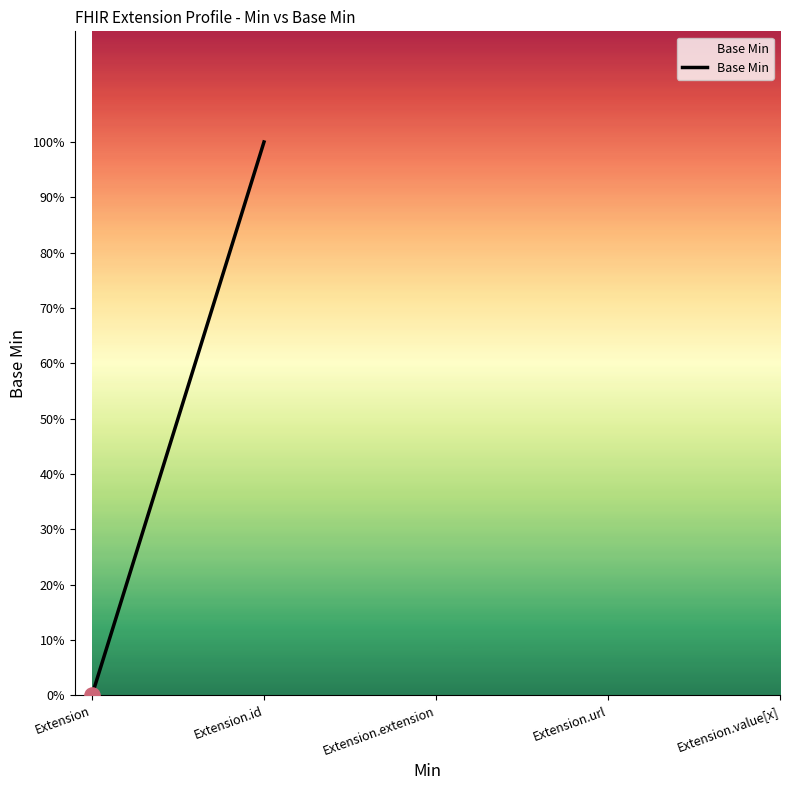

Which has a higher value, Extension or Extension.id?

Extension.id